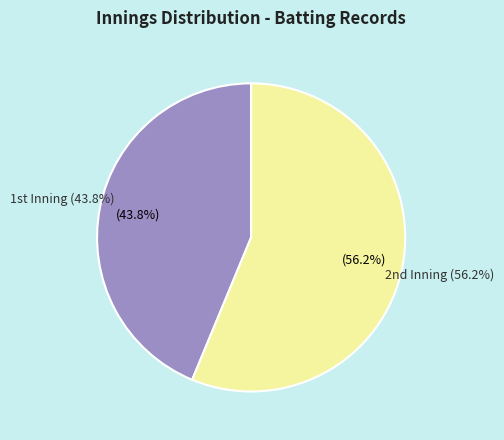

How many segments does this pie chart have?

2